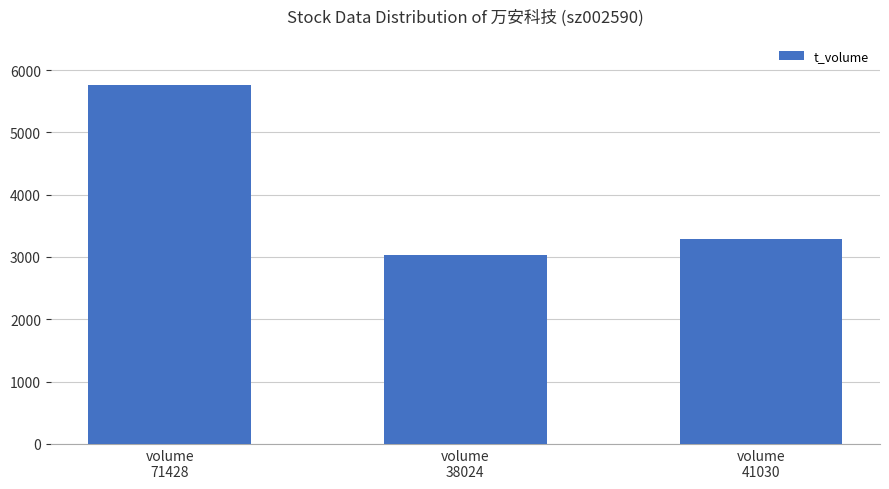

What is the ratio of the value at volume
71428 to the value at volume
38024?

1.9